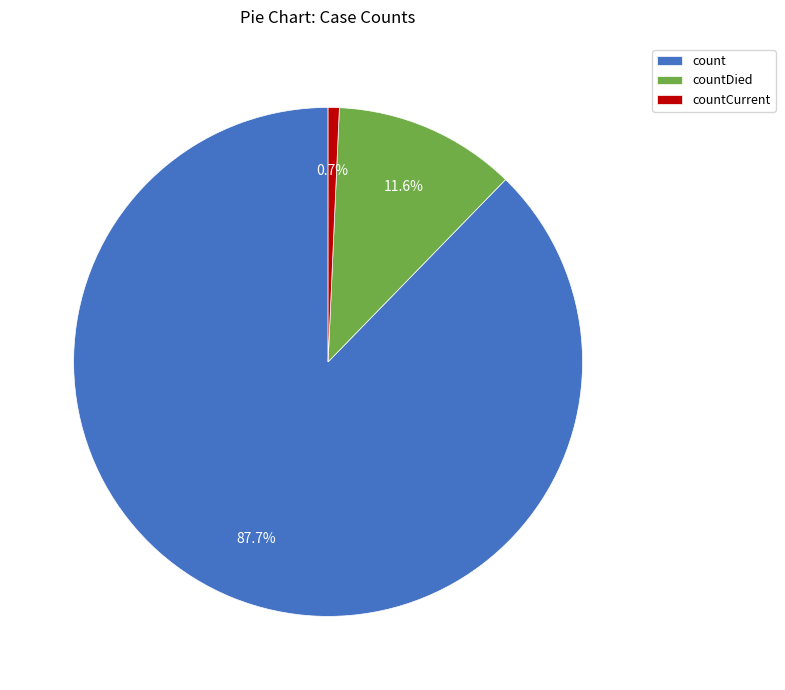

Between count and countDied, which is larger?

count